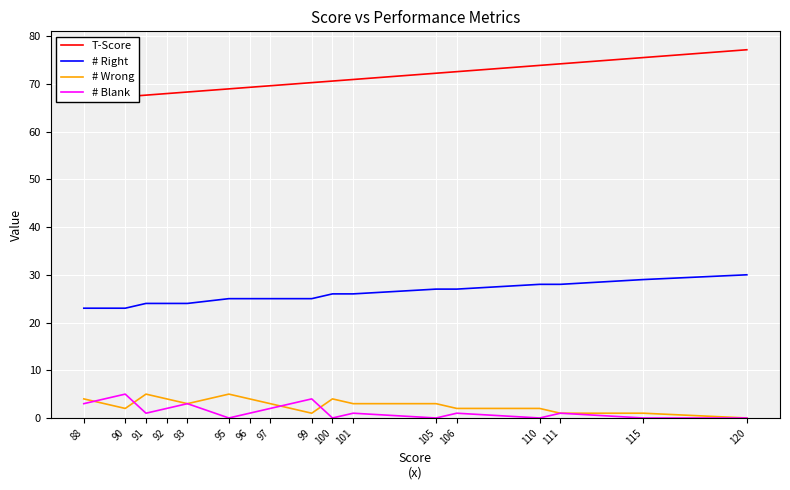

List the series in order of their peak value, highest first.

T-Score, # Right, # Wrong, # Blank